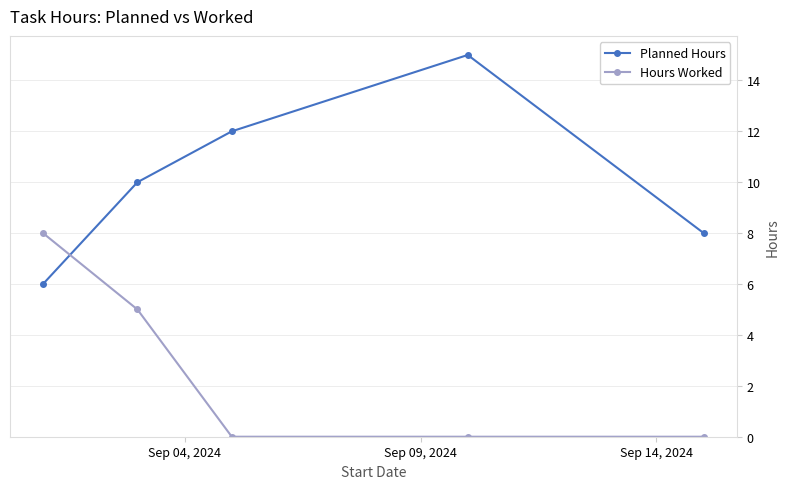

What are all the series names shown in the legend?

Planned Hours, Hours Worked